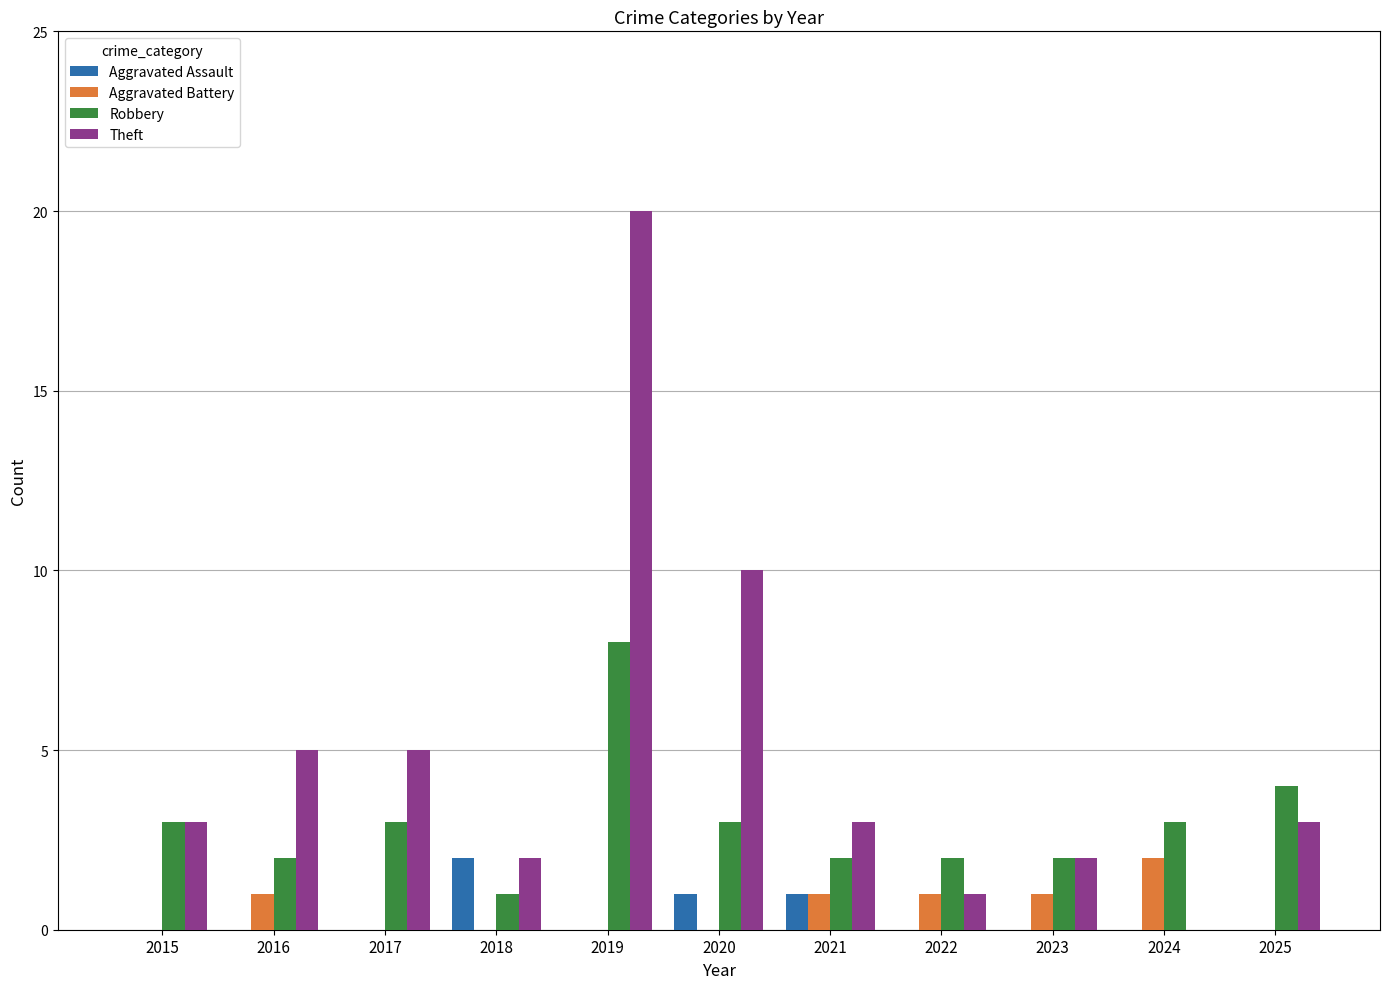

Reading left to right, transcribe all the data shown in this chart.

Aggravated Assault: 0	0	0	2	0	1	1	0	0	0	0
Aggravated Battery: 0	1	0	0	0	0	1	1	1	2	0
Robbery: 3	2	3	1	8	3	2	2	2	3	4
Theft: 3	5	5	2	20	10	3	1	2	0	3